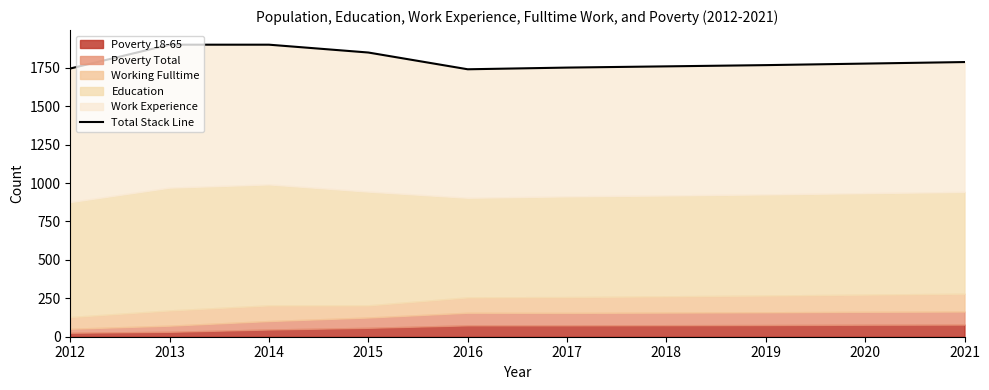

Rank the categories by value from highest to lowest.

2013, 2014, 2015, 2021, 2020, 2019, 2018, 2017, 2012, 2016